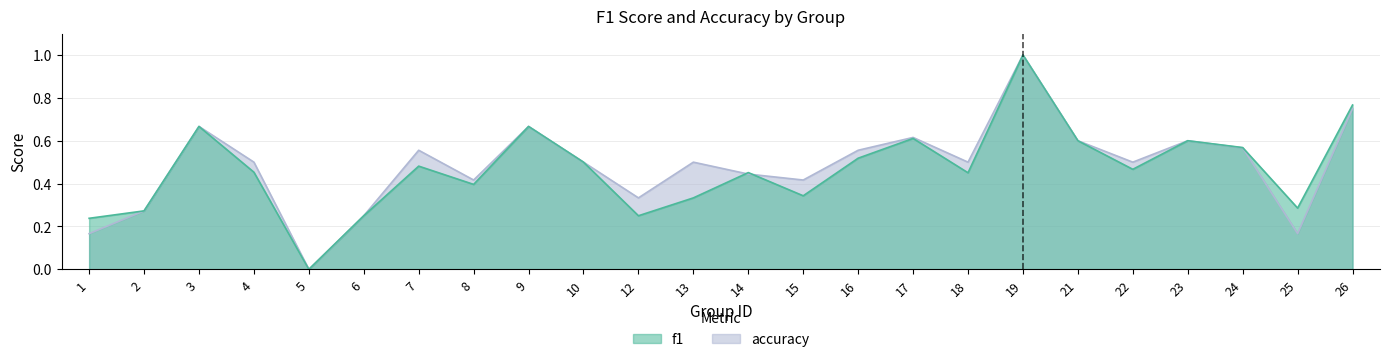

What is the difference between the accuracy values at 26 and 5?

0.8